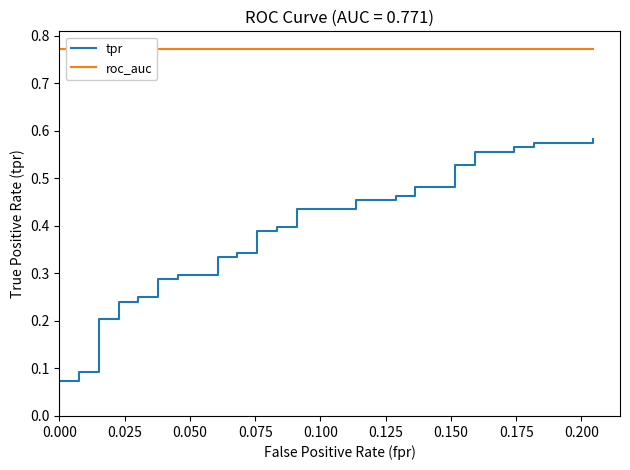

What position from the left is 0.175?

8